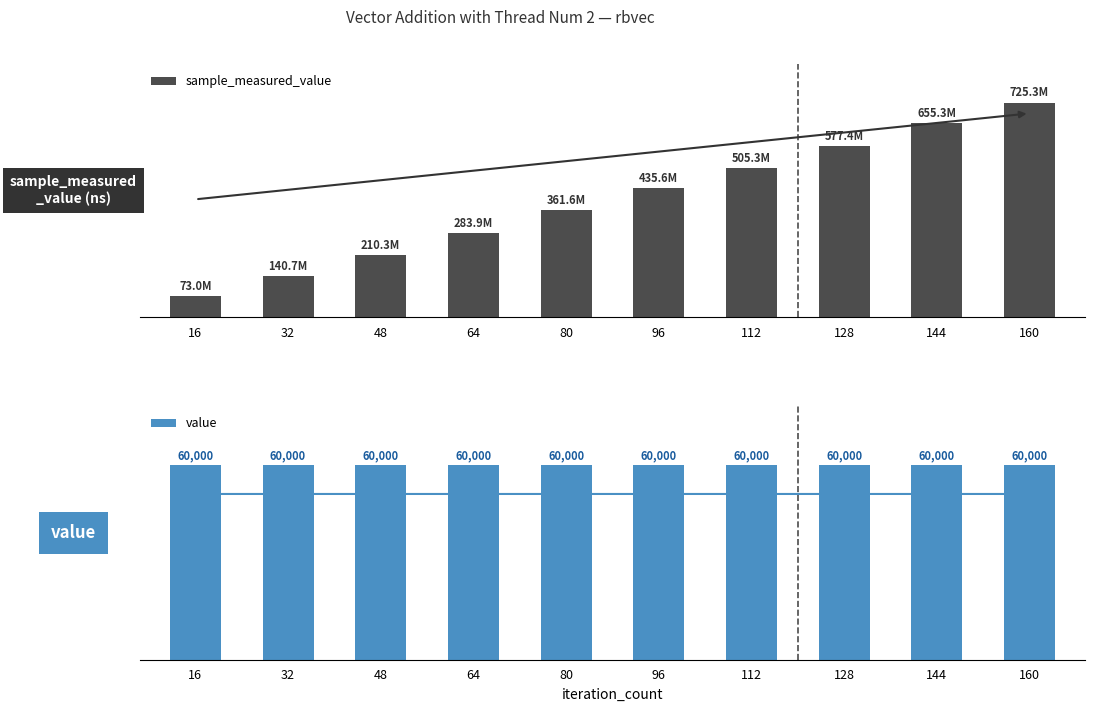

How many data points in sample_measured_value are above 435550398?

4